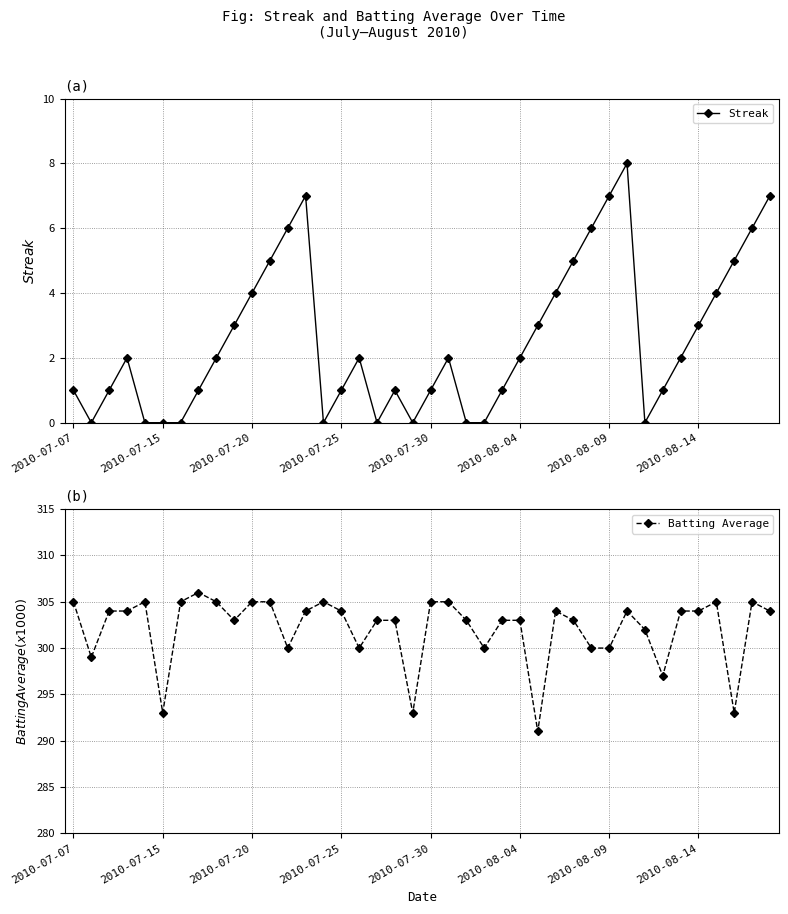

How many lines are shown in the chart?

2